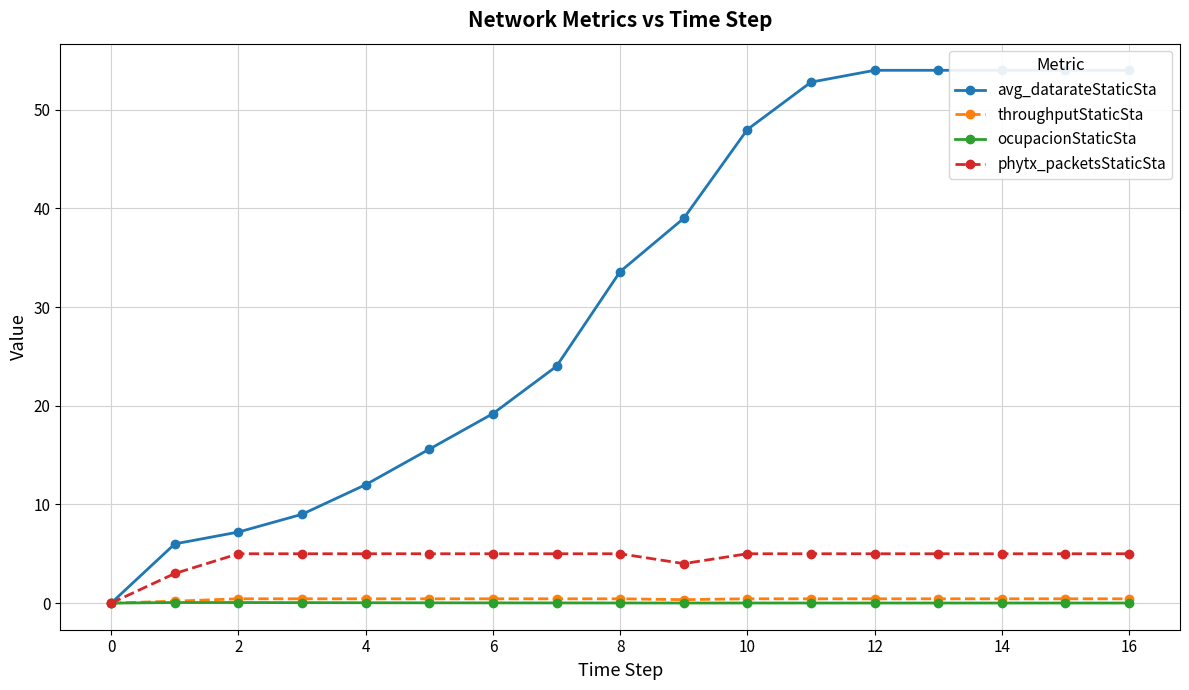

In throughputStaticSta, how many points are lower than both neighbors (excluding endpoints)?

1